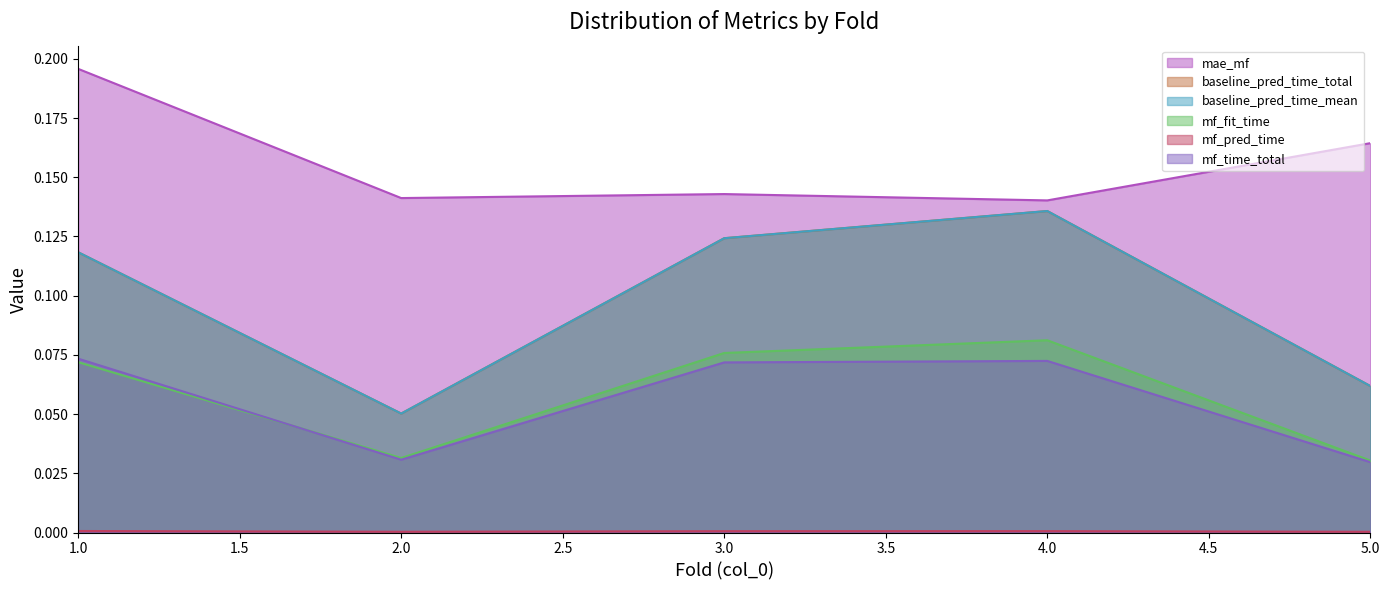

Reading left to right, what are all the values shown in this chart?

mae_mf: 1=0.2	2=0.1	3=0.1	4=0.1	5=0.2
baseline_pred_time_total: 1=0.1	2=0.1	3=0.1	4=0.1	5=0.1
baseline_pred_time_mean: 1=0.1	2=0.1	3=0.1	4=0.1	5=0.1
mf_fit_time: 1=0.1	2=0.0	3=0.1	4=0.1	5=0.0
mf_pred_time: 1=0.0	2=0.0	3=0.0	4=0.0	5=0.0
mf_time_total: 1=0.1	2=0.0	3=0.1	4=0.1	5=0.0